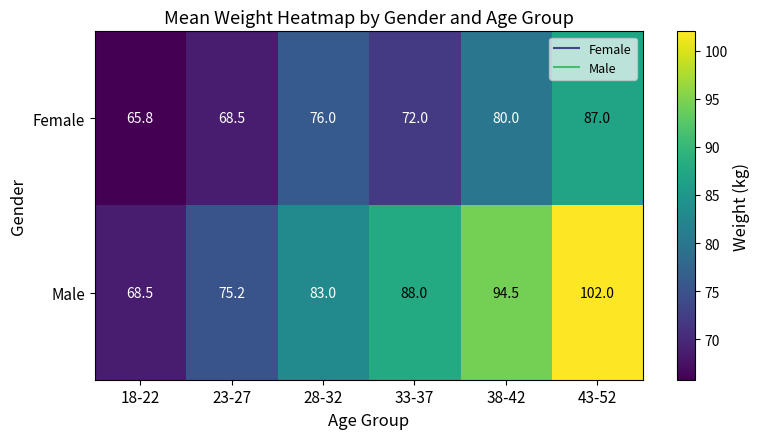

At which category is the sum across all series the highest?

43-52